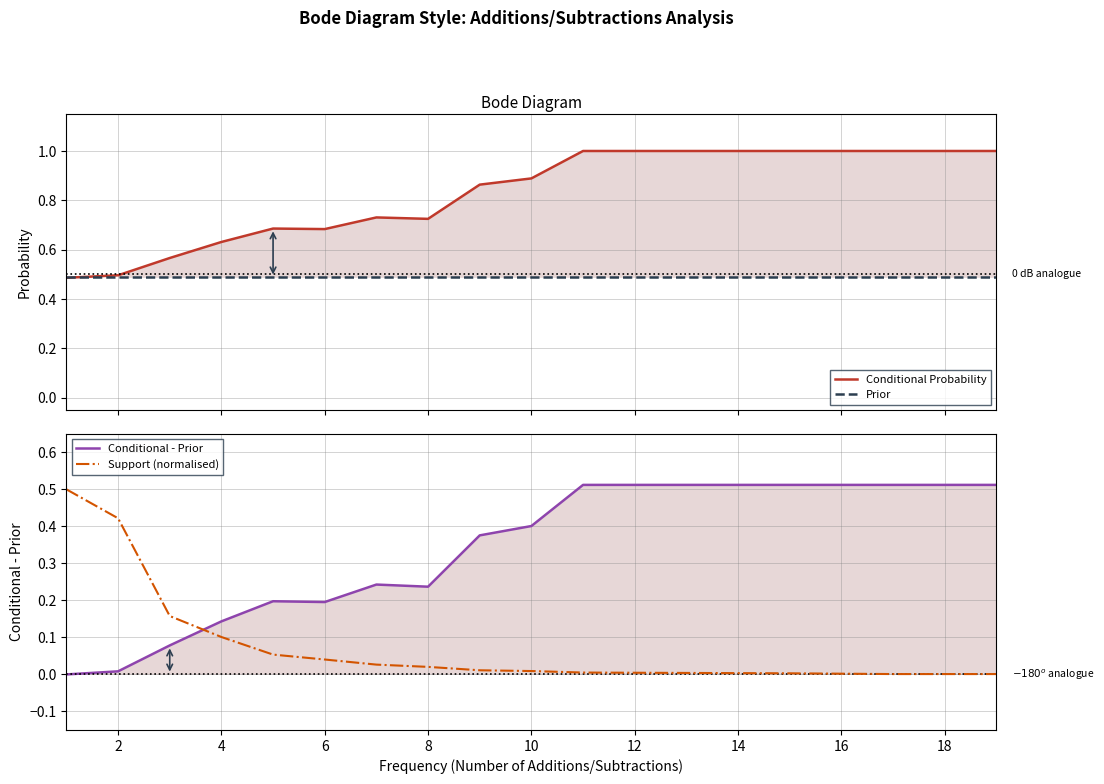

True or false: Conditional Probability has a value of 1.0 at 14.

True